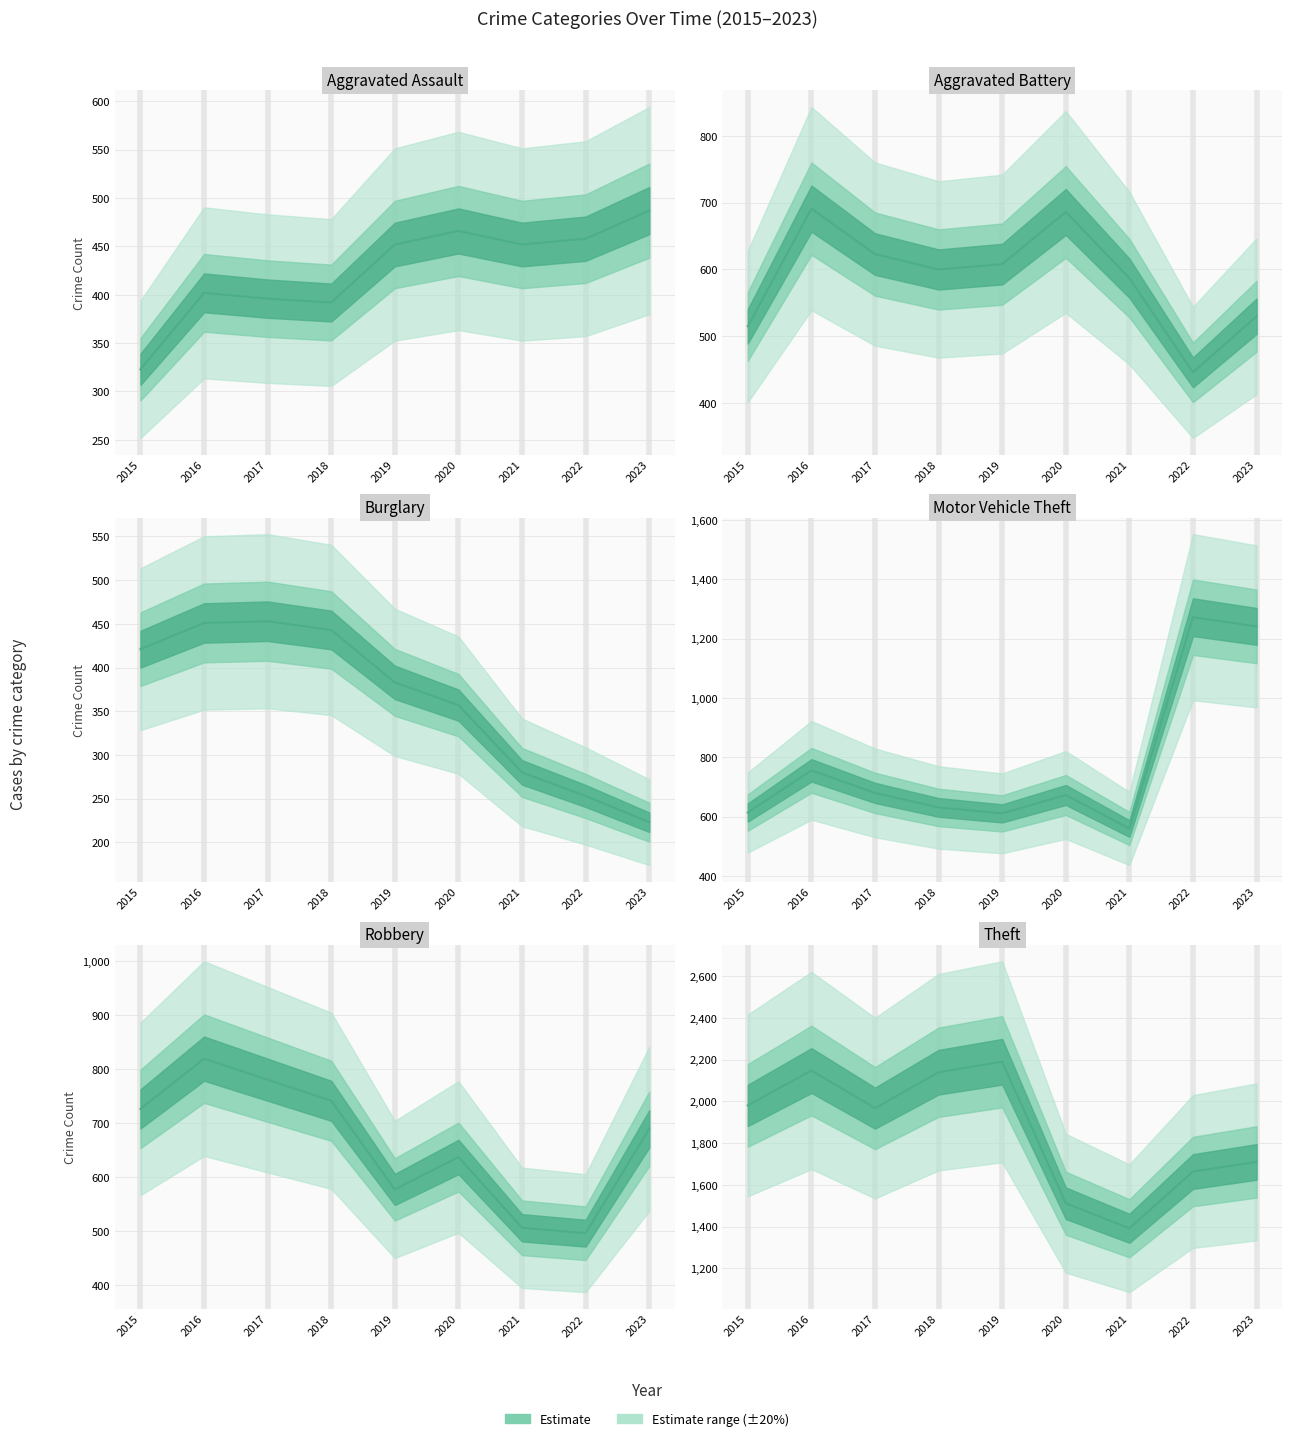

How many lines are shown in the chart?

6